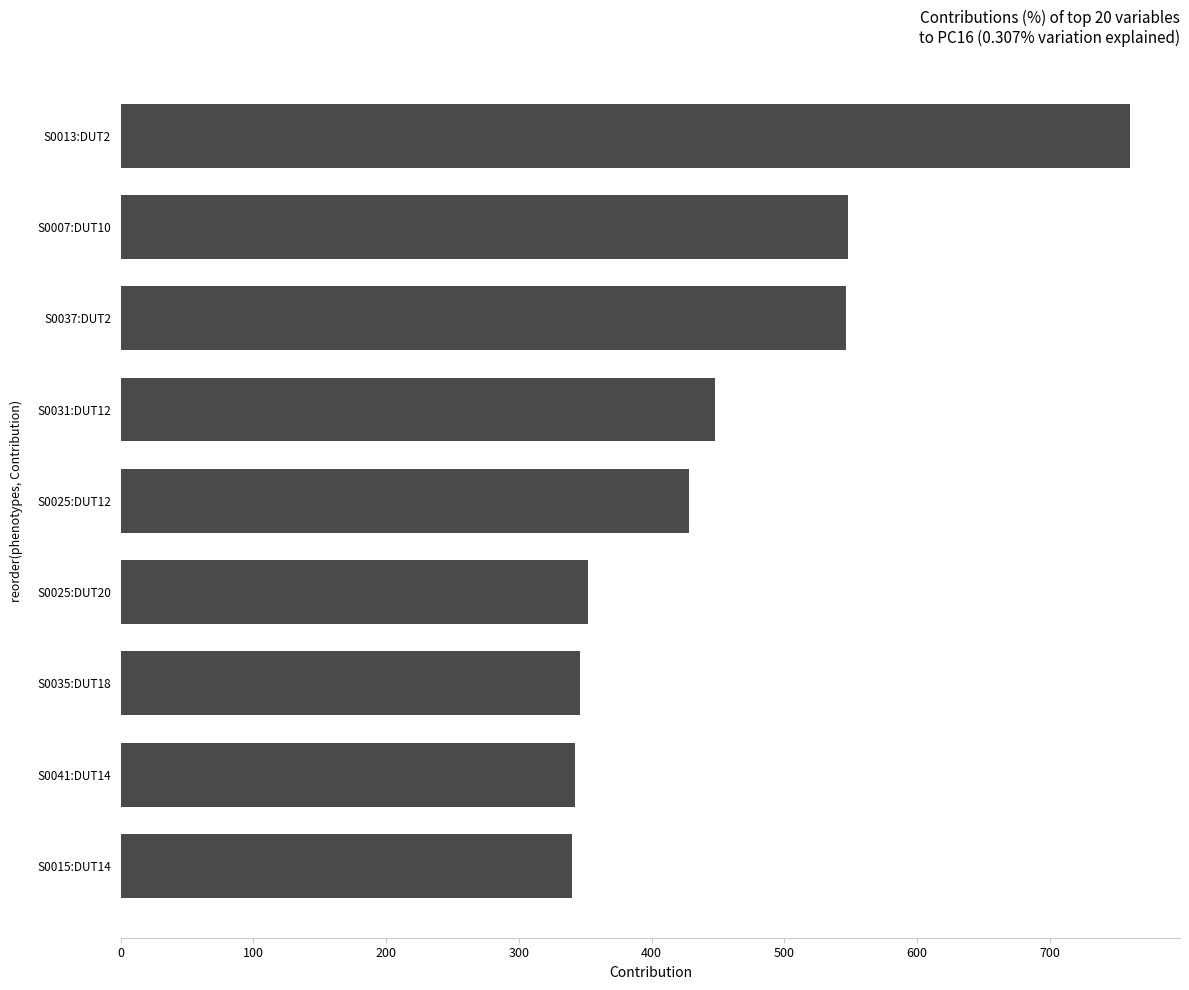

What is the difference between the maximum and minimum values?

420